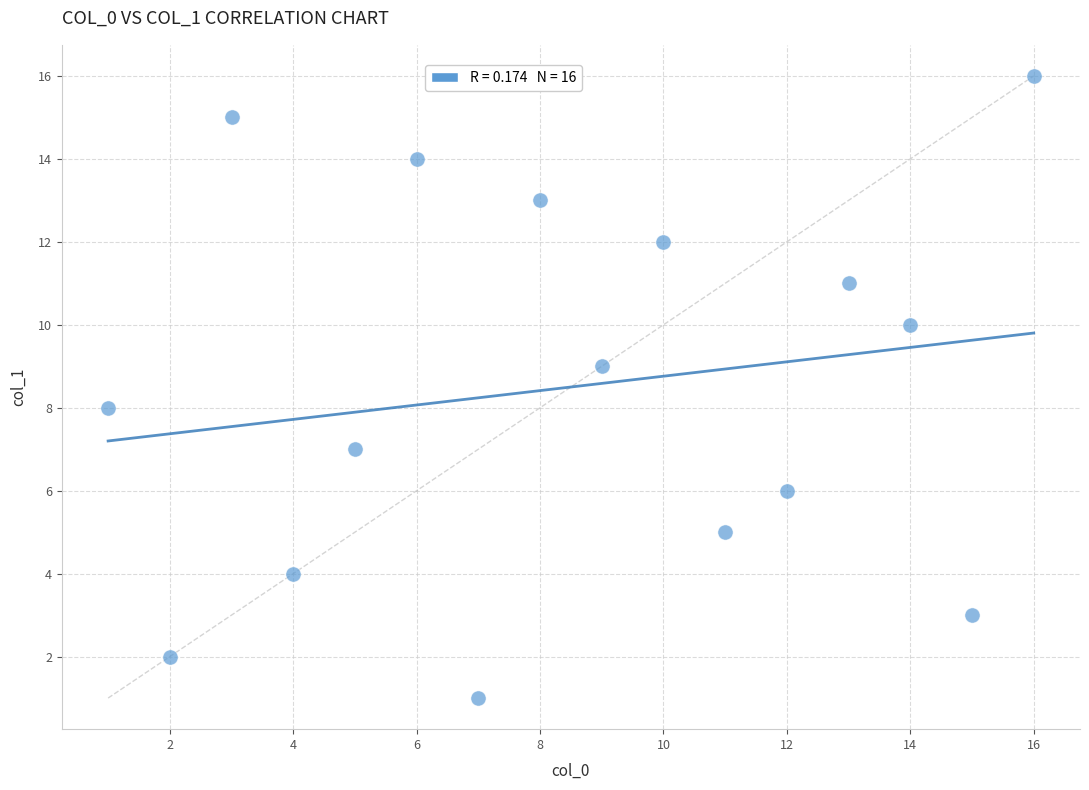

What is the range of X values (max minus min)?

15